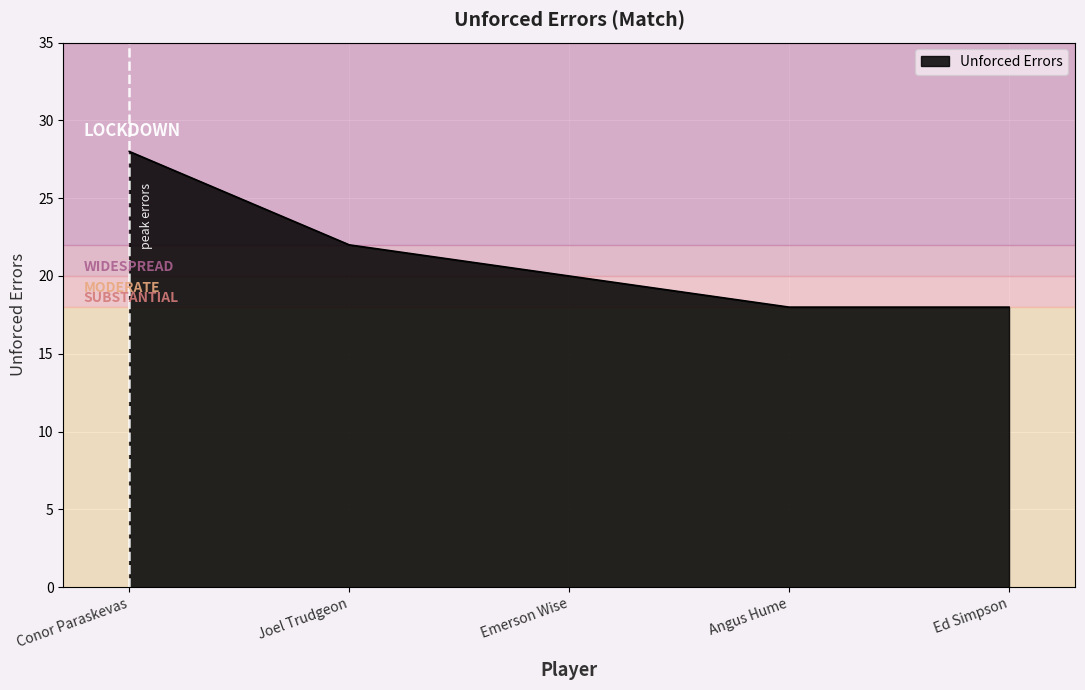

What is the maximum value shown in the chart?

28